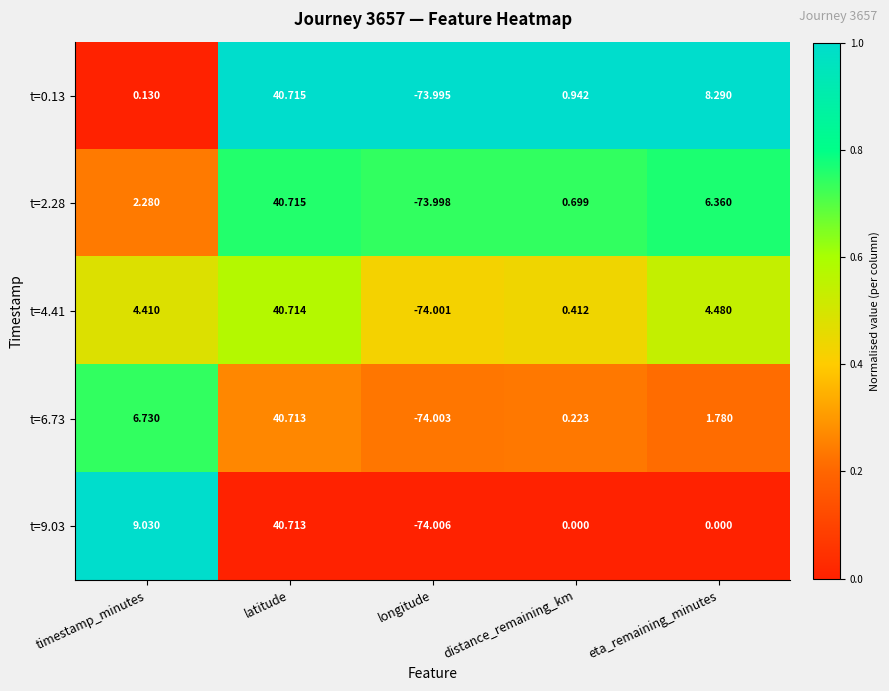

At which label is t=0.13 closest to -16?

timestamp_minutes